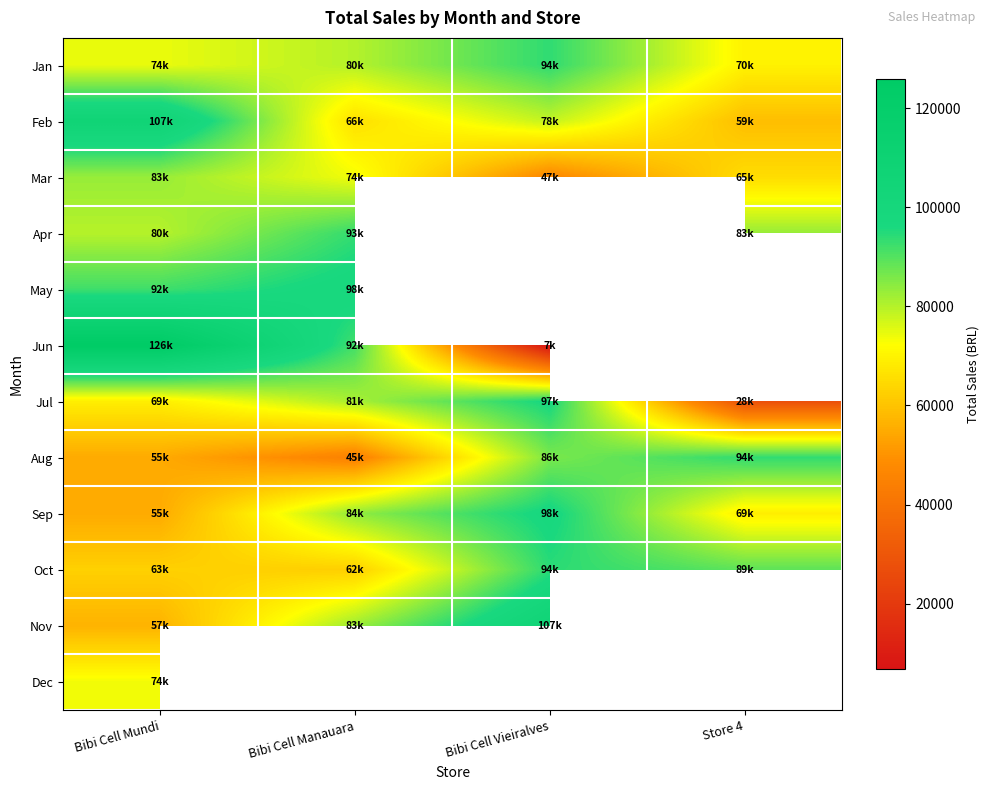

What is the minimum value shown in the chart?

6873.0